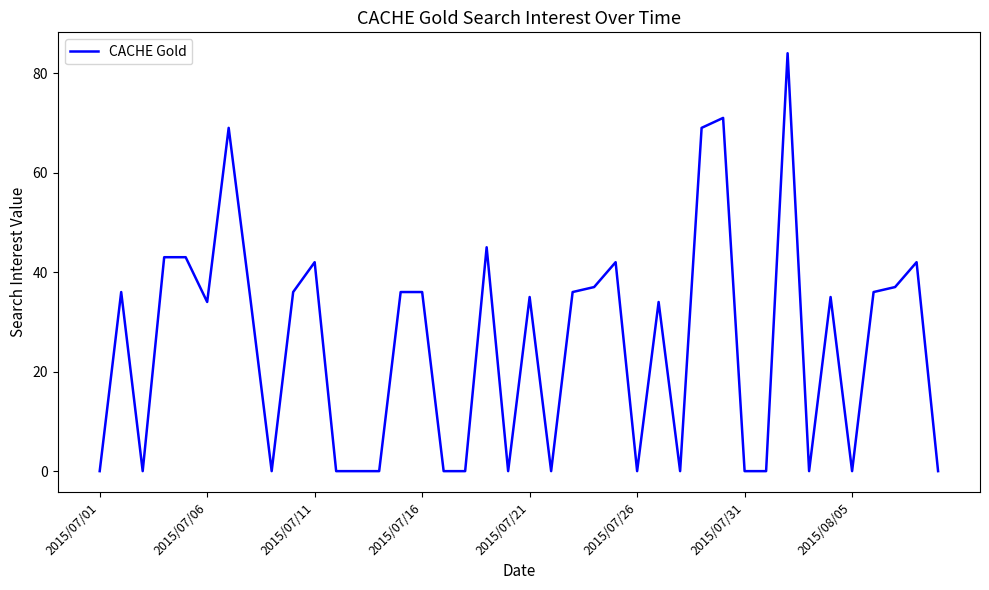

What is the greatest value displayed?

84